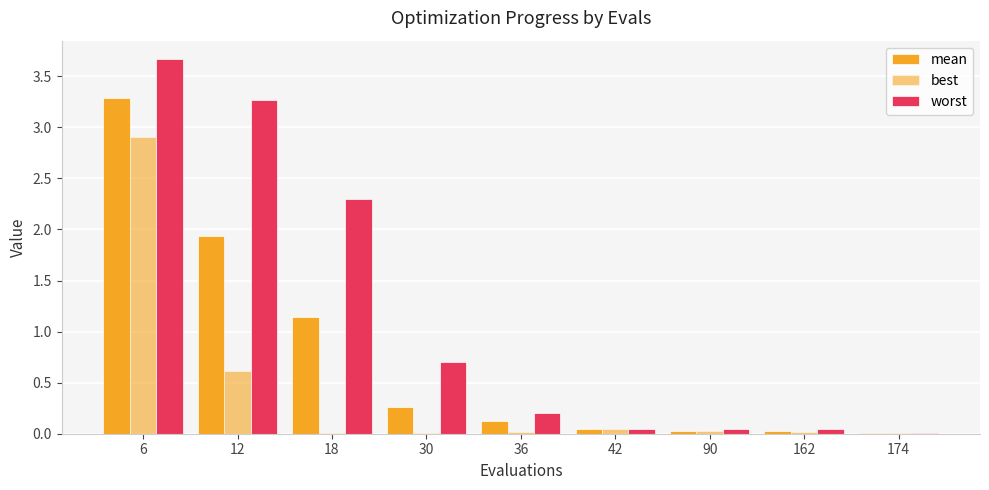

The value of mean at 12 is 1.9. True or false?

True